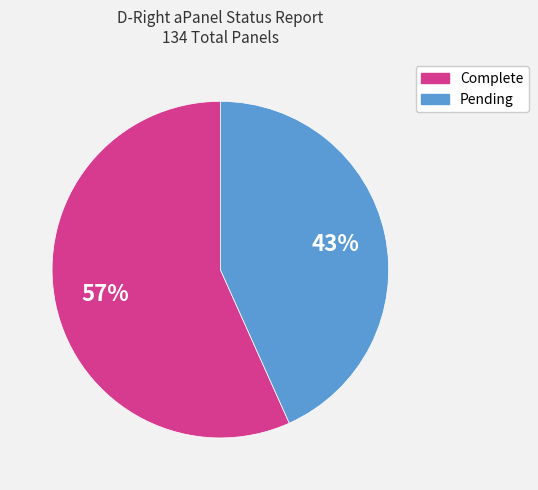

To the nearest percent, what is the average slice percentage?

50%